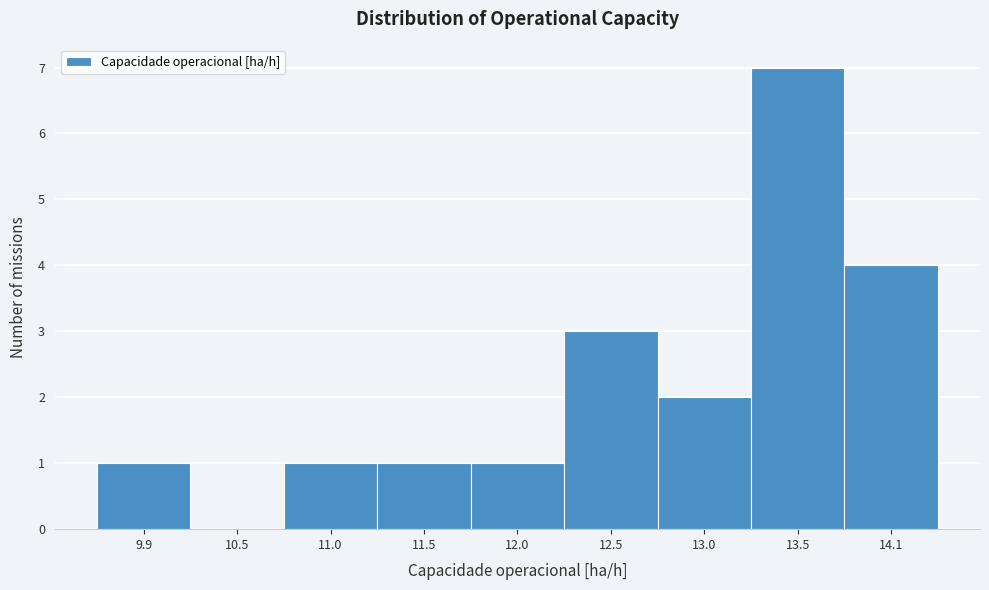

Reading right to left, list all the values displayed in this chart.

14.1=4	13.5=7	13.0=2	12.5=3	12.0=1	11.5=1	11.0=1	10.5=0	9.9=1